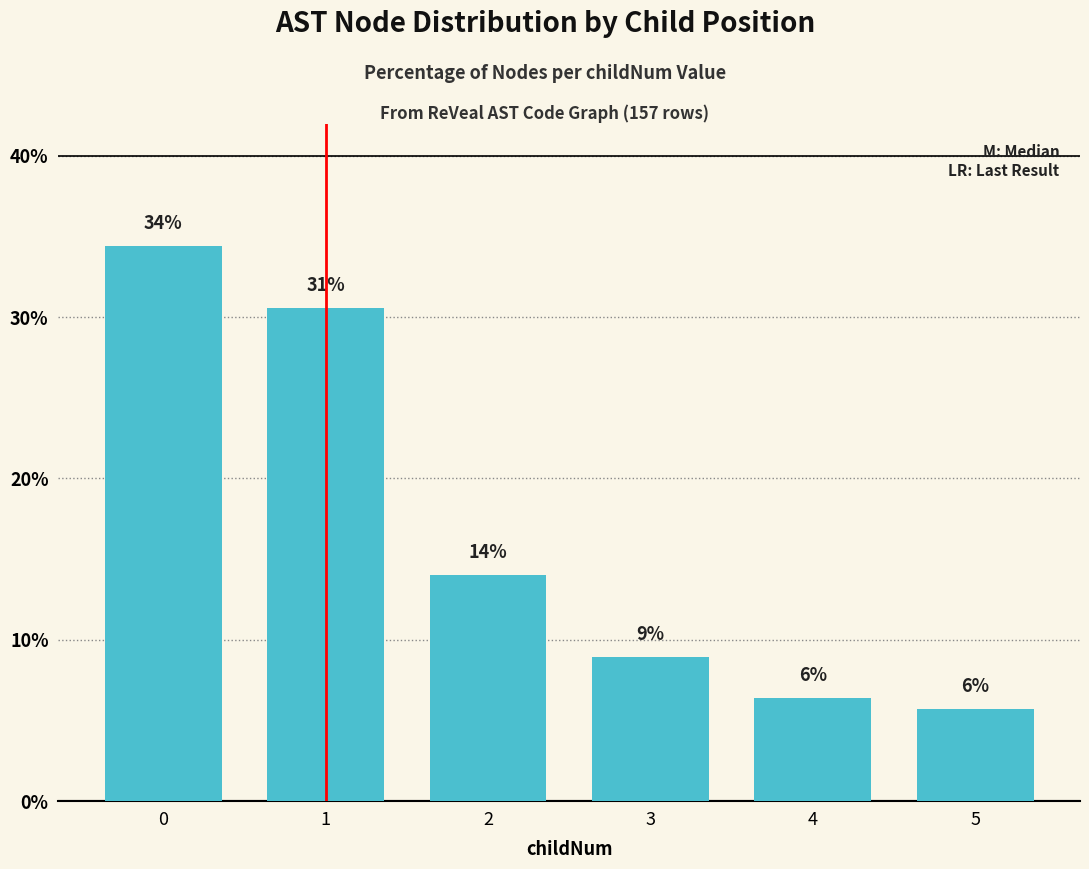

How many bars are there in total?

6